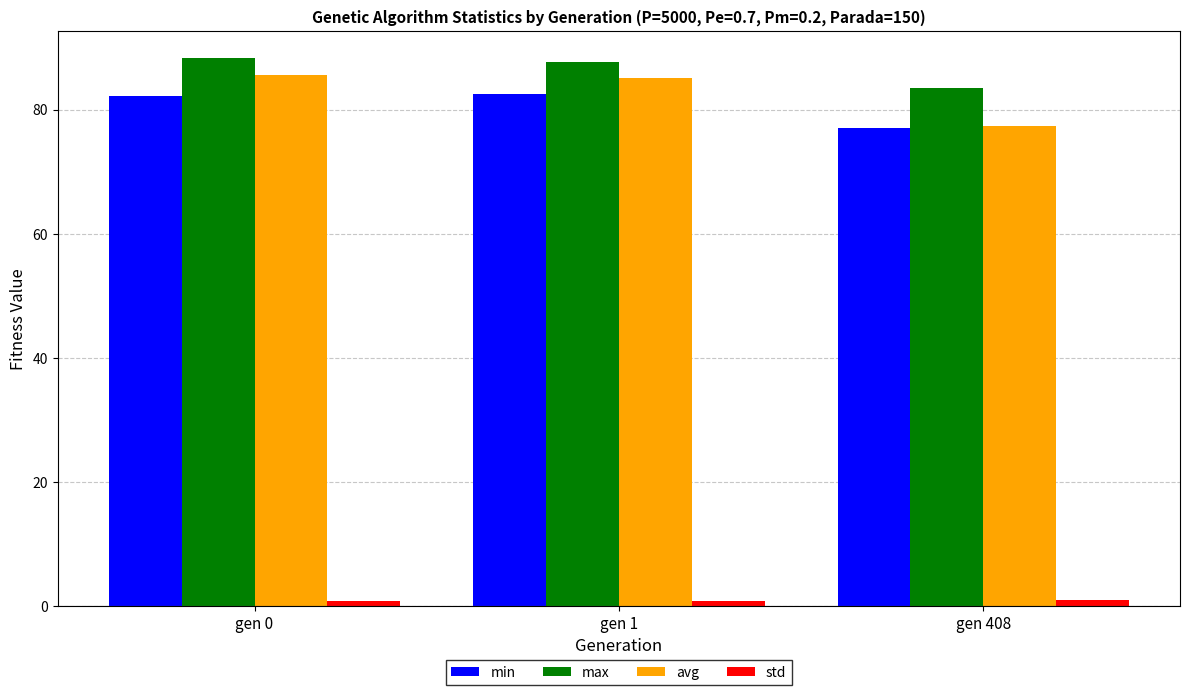

What is the value of the min bar at the 1st from the left?

82.3